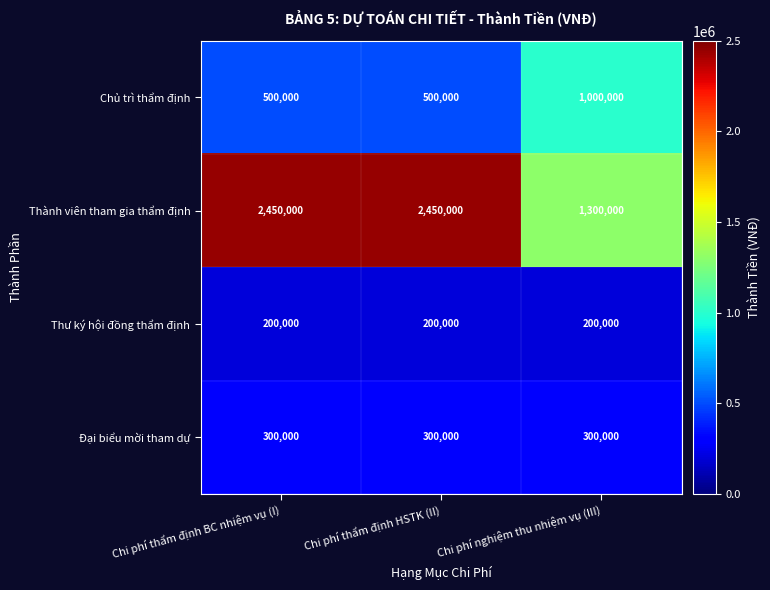

Rank the series at Chi phí thẩm định HSTK (II) from highest to lowest value.

Thành viên tham gia thẩm định, Chủ trì thẩm định, Đại biểu mời tham dự, Thư ký hội đồng thẩm định